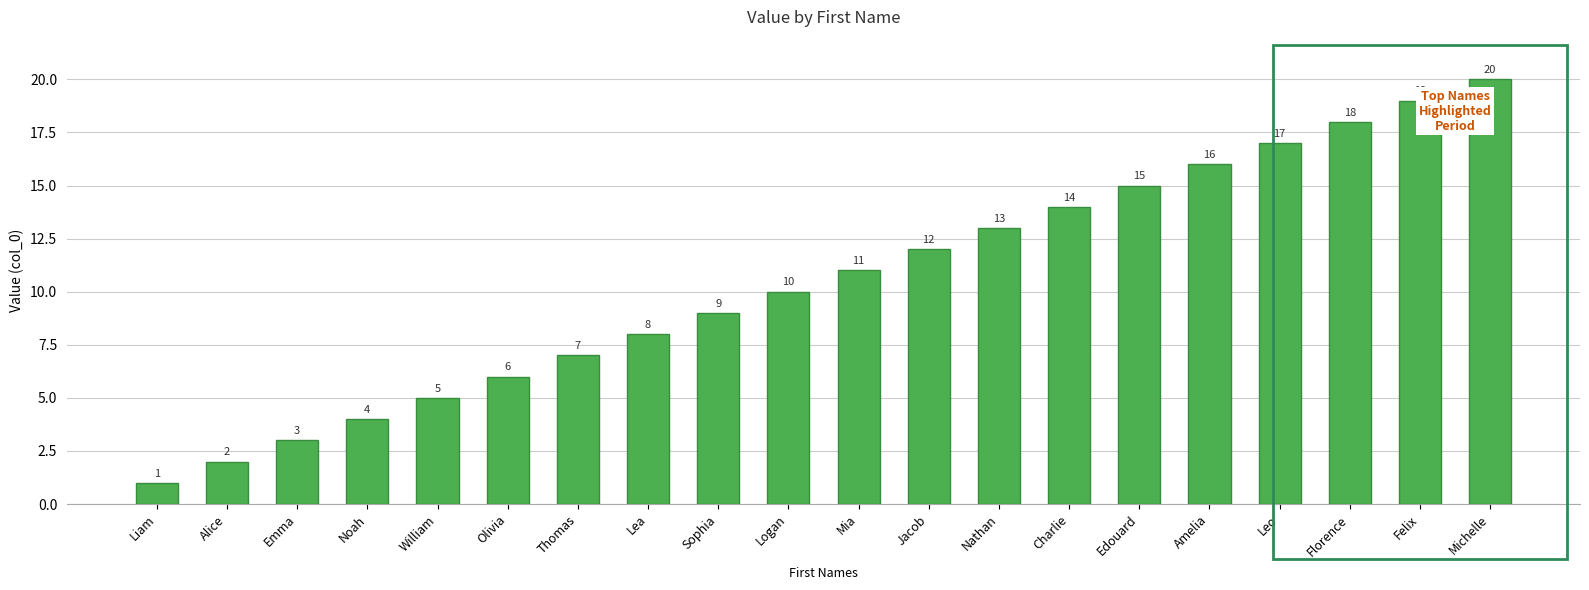

At which label is the value closest to 10?

Logan